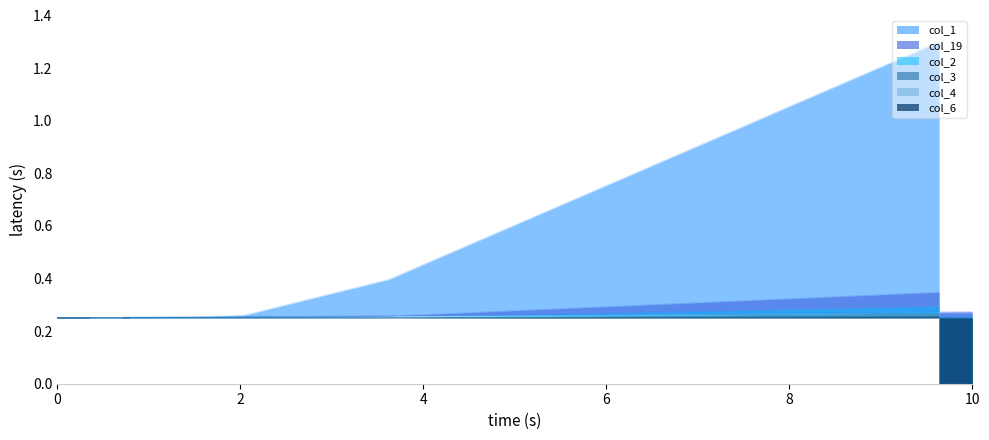

What is the greatest value displayed?

1.3